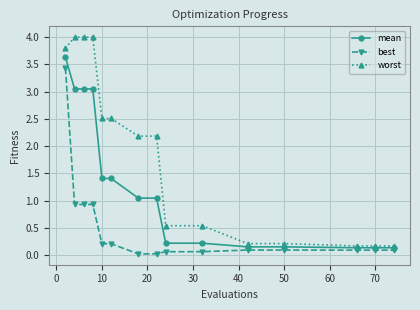

Which series has the largest total across all categories?

worst